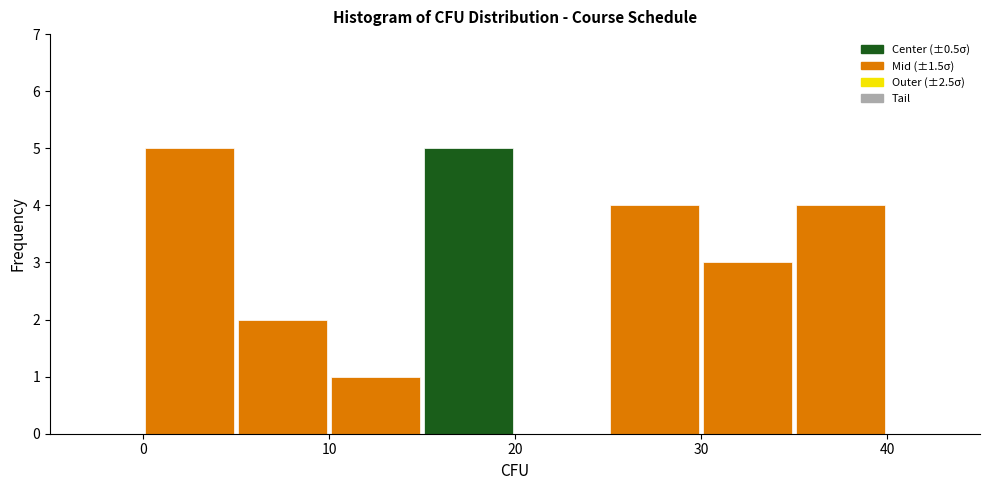

Reading left to right, transcribe this chart: for each bar, give the range it covers on the x-axis and its height. The values are not printed on the chart, so give them approximately, as read against the axis.

0 to 5: 5
5 to 10: 2
10 to 15: 1
15 to 20: 5
20 to 25: 0
25 to 30: 4
30 to 35: 3
35 to 40: 4